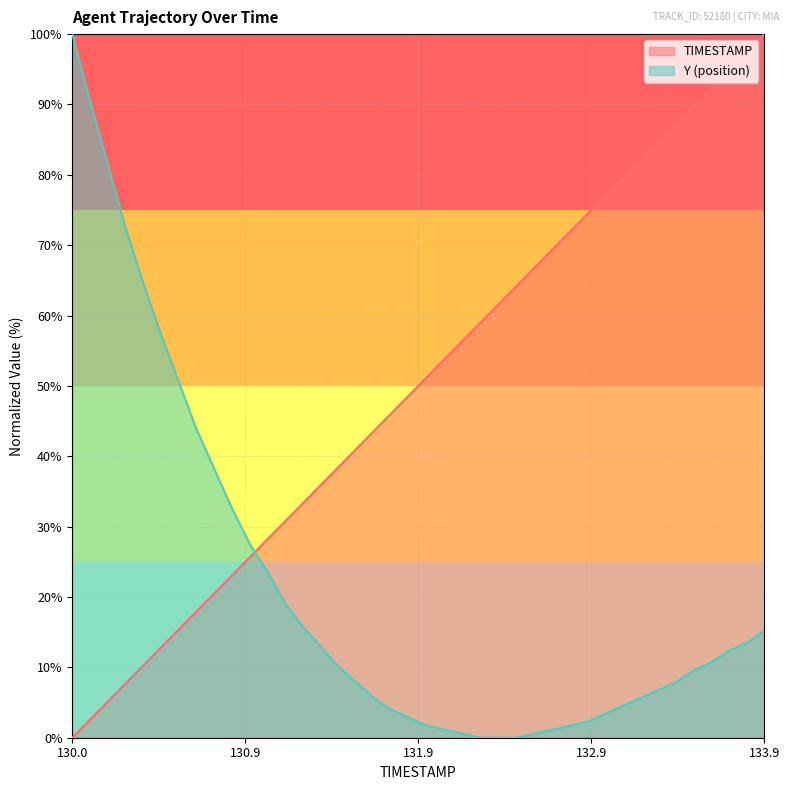

True or false: TIMESTAMP has a value of 33.3 at 131.3.

True